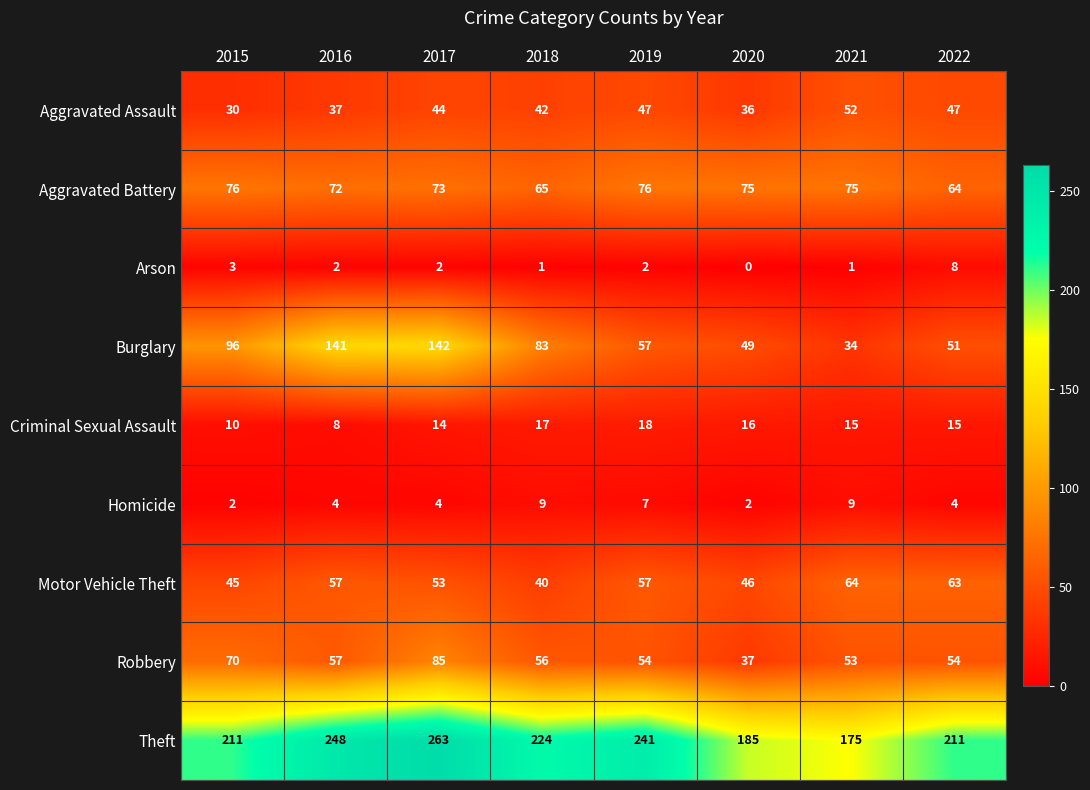

What is the sum of all Homicide values?

41